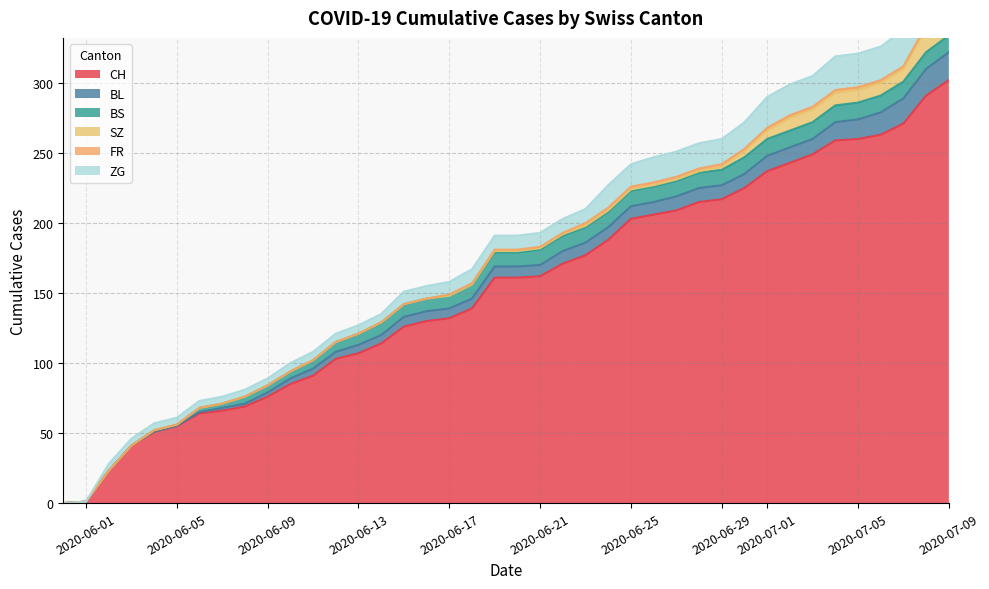

How many lines are shown in the chart?

6